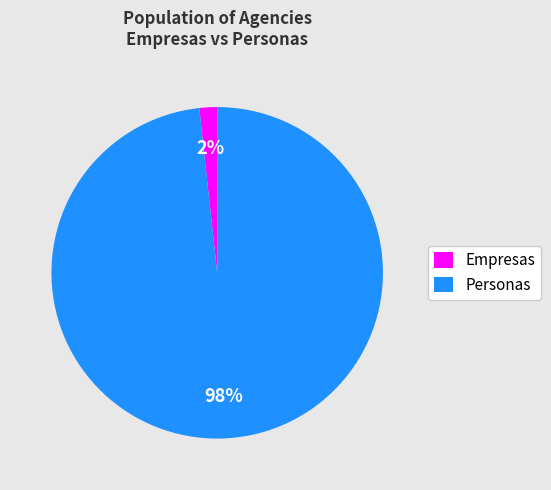

To the nearest percent, what portion does Personas represent?

98%